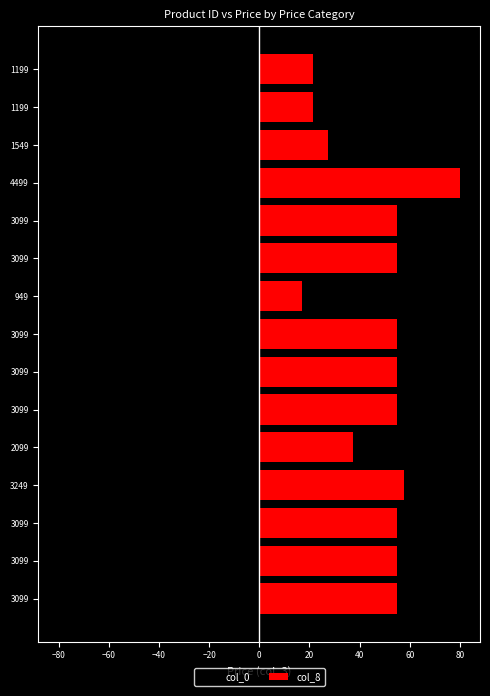

True or false: col_8 has a value of 24.1 at 949.

False